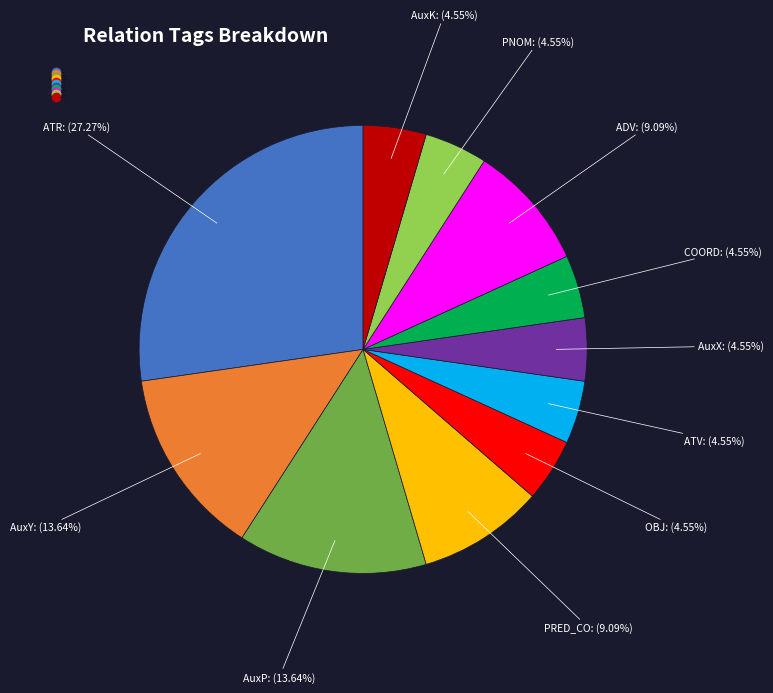

What portion of the pie excludes PNOM?

95.5%